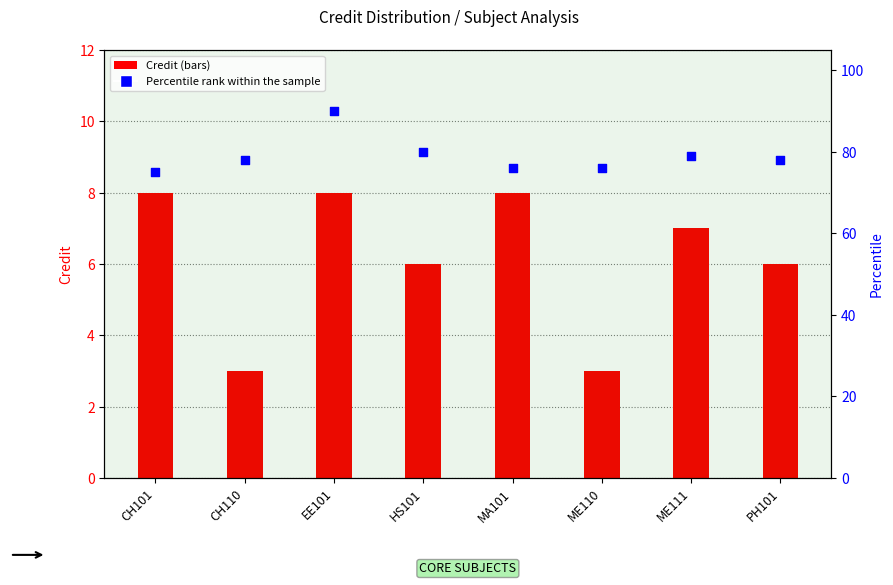

Which series has the largest total across all categories?

Percentile rank within the sample